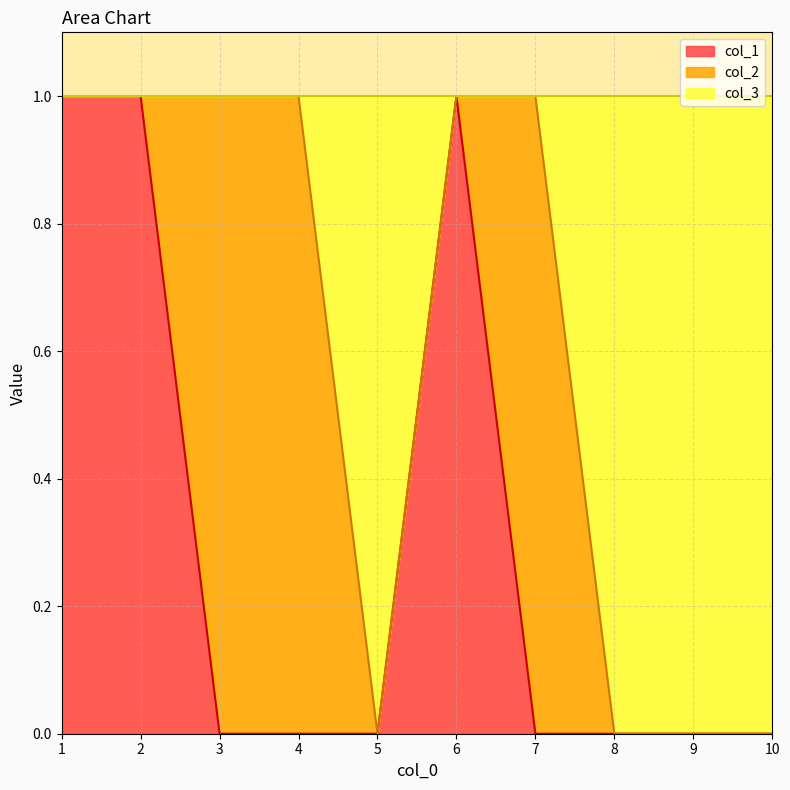

Which series has the largest total across all categories?

col_3